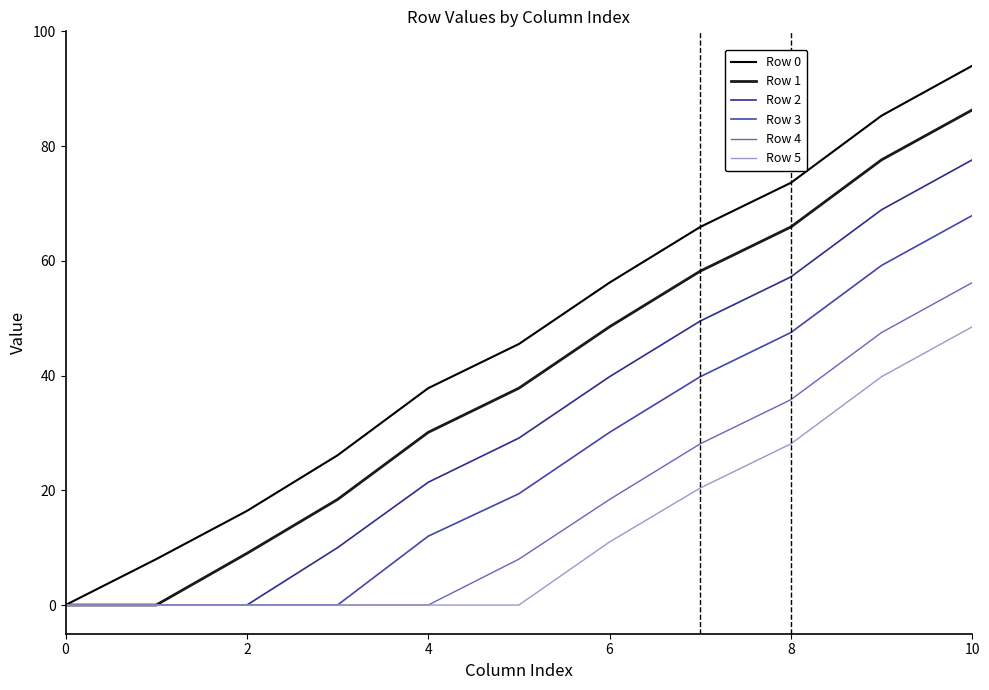

What is the highest value of the Row 1 series?

86.3